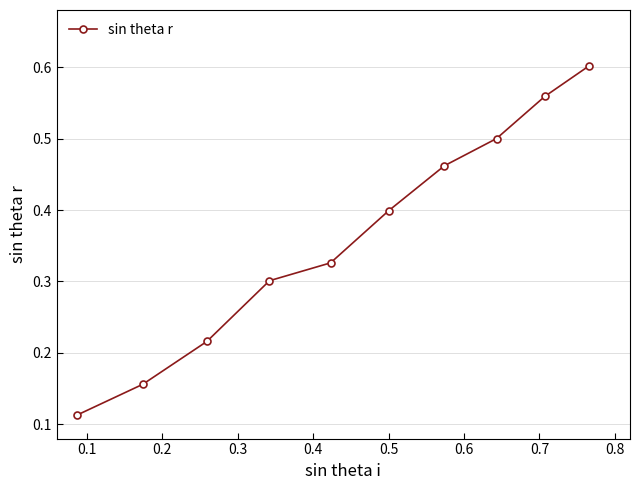

True or false: the data has more than 1 interior local peaks.

False